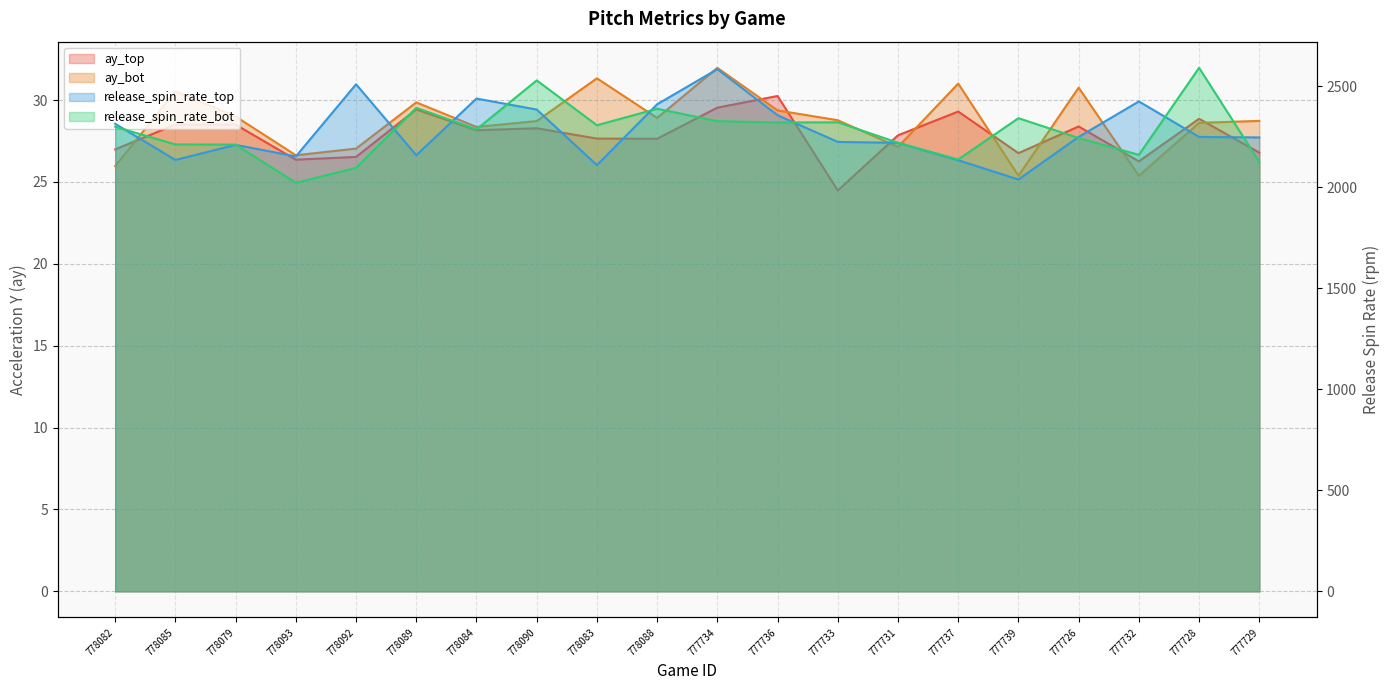

What is the label of the 11th point from the right?

778088